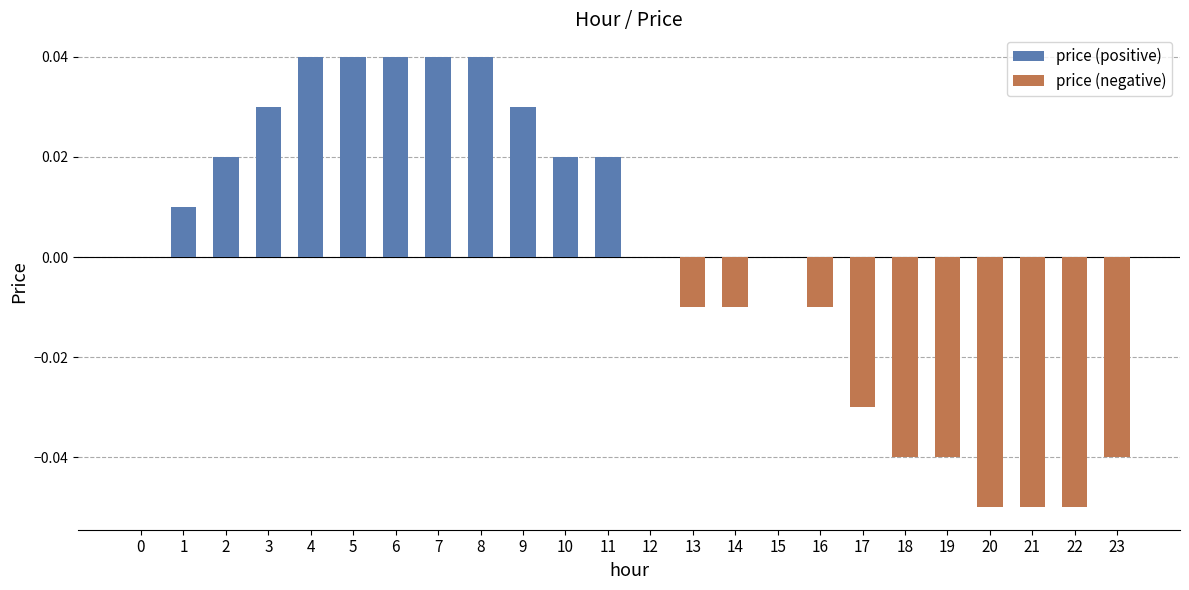

Rank the categories by value from highest to lowest.

4, 5, 6, 7, 8, 3, 9, 2, 10, 11, 1, 0, 12, 15, 13, 14, 16, 17, 18, 19, 23, 20, 21, 22